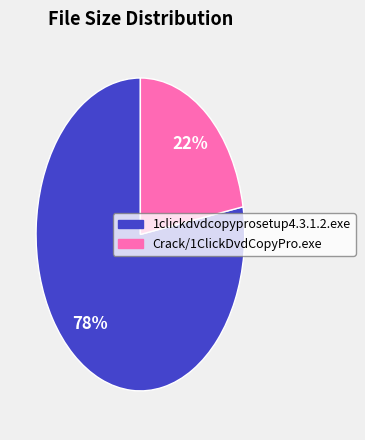

Rank the categories by value from highest to lowest.

1clickdvdcopyprosetup4.3.1.2.exe, Crack/1ClickDvdCopyPro.exe